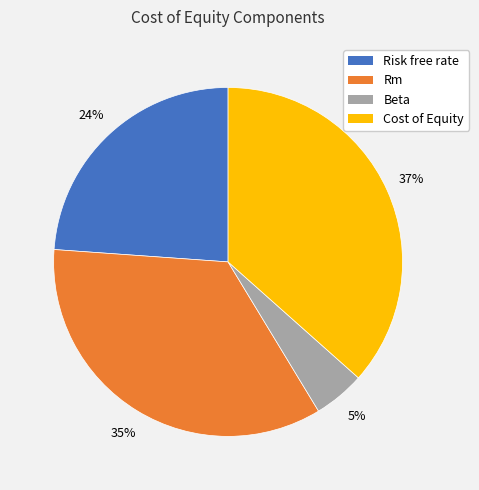

Which slice is the smallest?

Beta